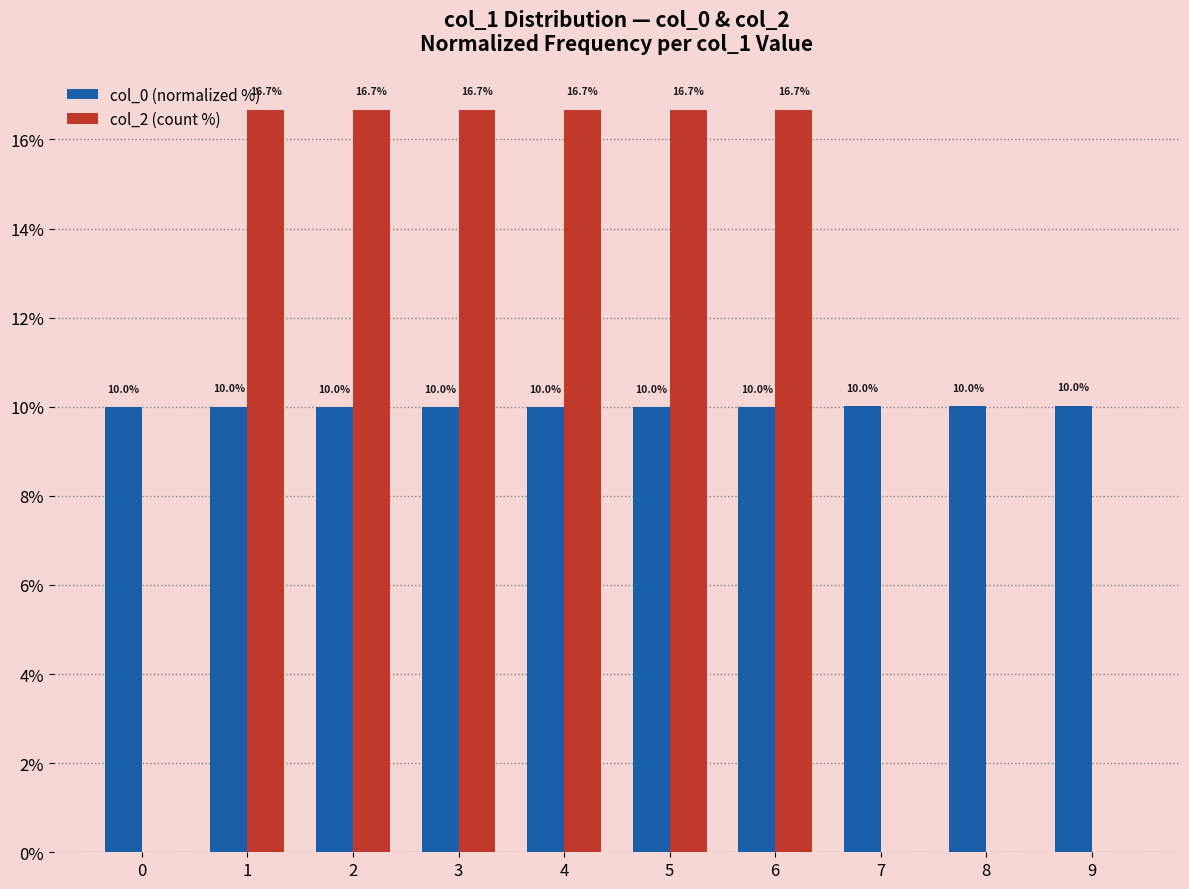

How many categories are shown in the chart?

10